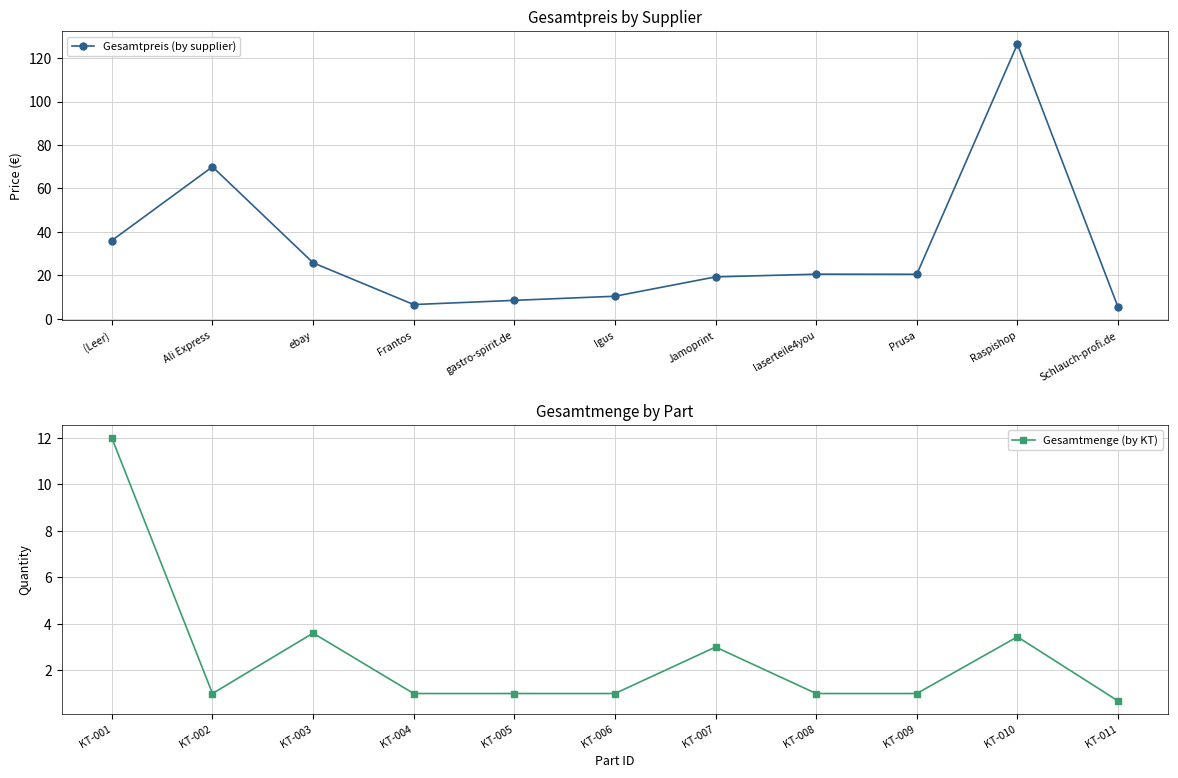

Rank the series by their maximum value, from highest to lowest.

Gesamtpreis (by supplier), Gesamtmenge (by KT)